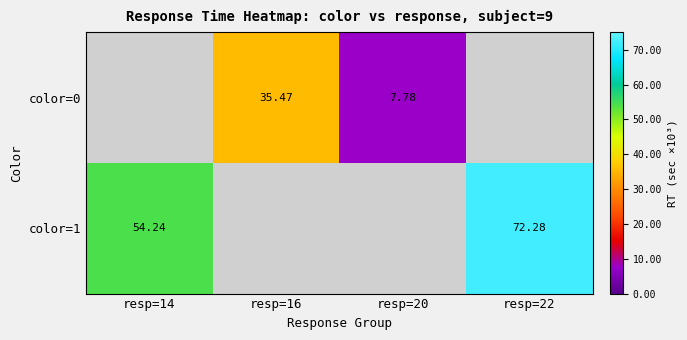

Is it true that color=1 equals 54.2 at resp=14?

True